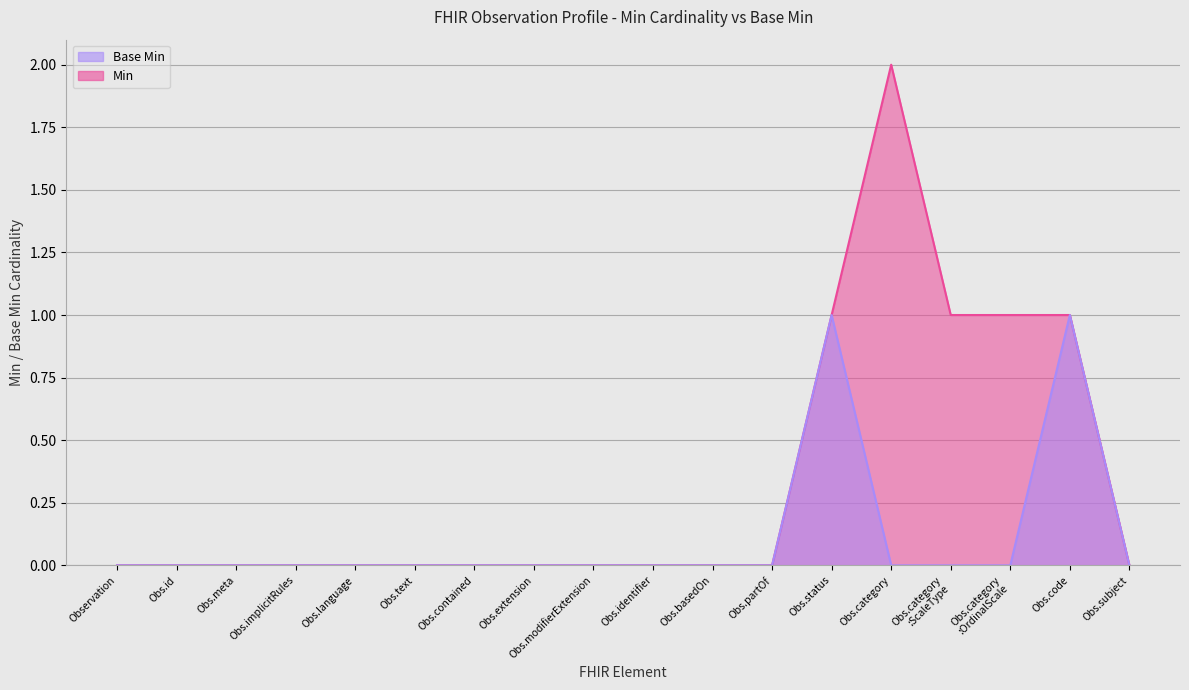

How many categories are shown in the chart?

18